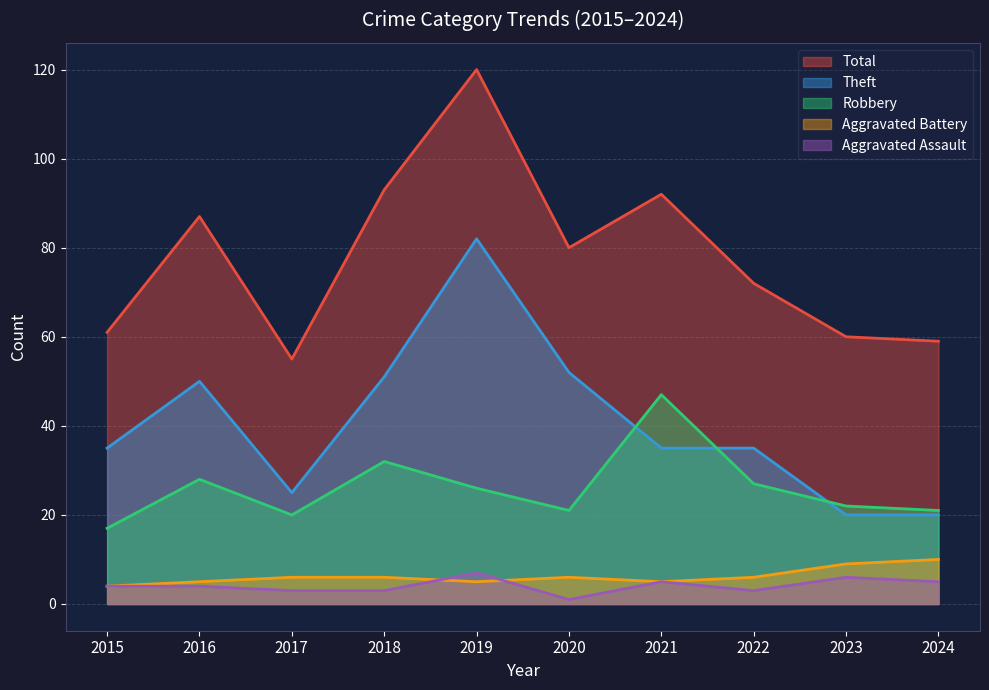

What are all the series names shown in the legend?

Total, Theft, Robbery, Aggravated Battery, Aggravated Assault